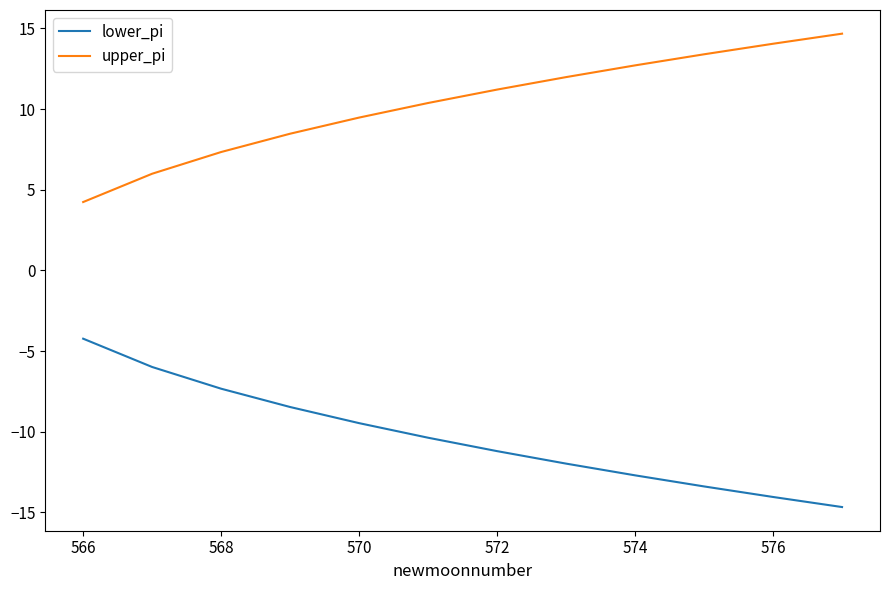

List the series in order of their overall mean, highest first.

upper_pi, lower_pi